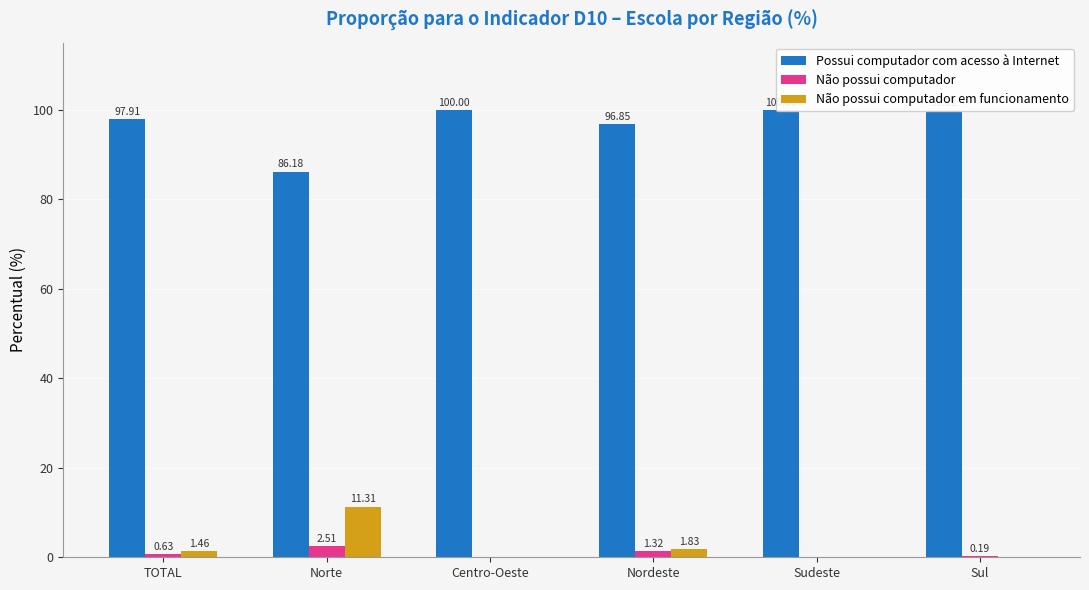

Which series has the largest total across all categories?

Possui computador com acesso à Internet